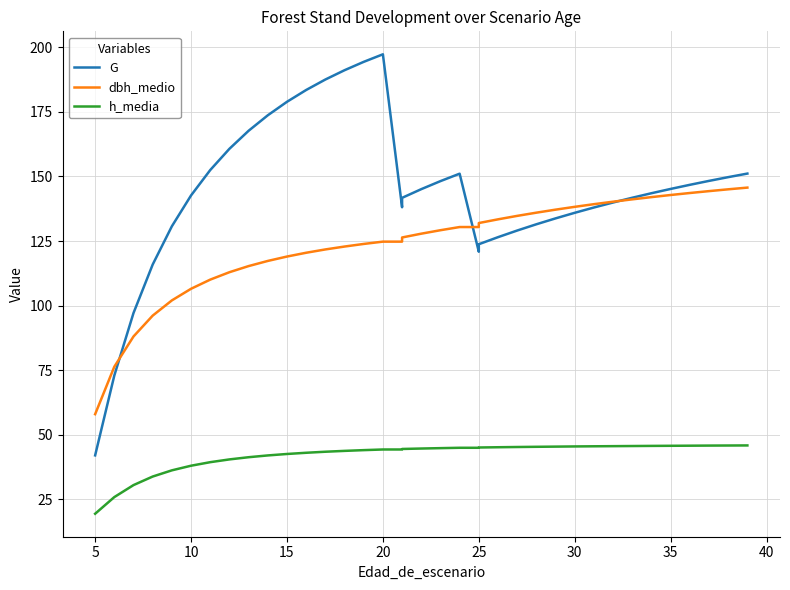

True or false: dbh_medio has a value of 60.9 at 10.

False